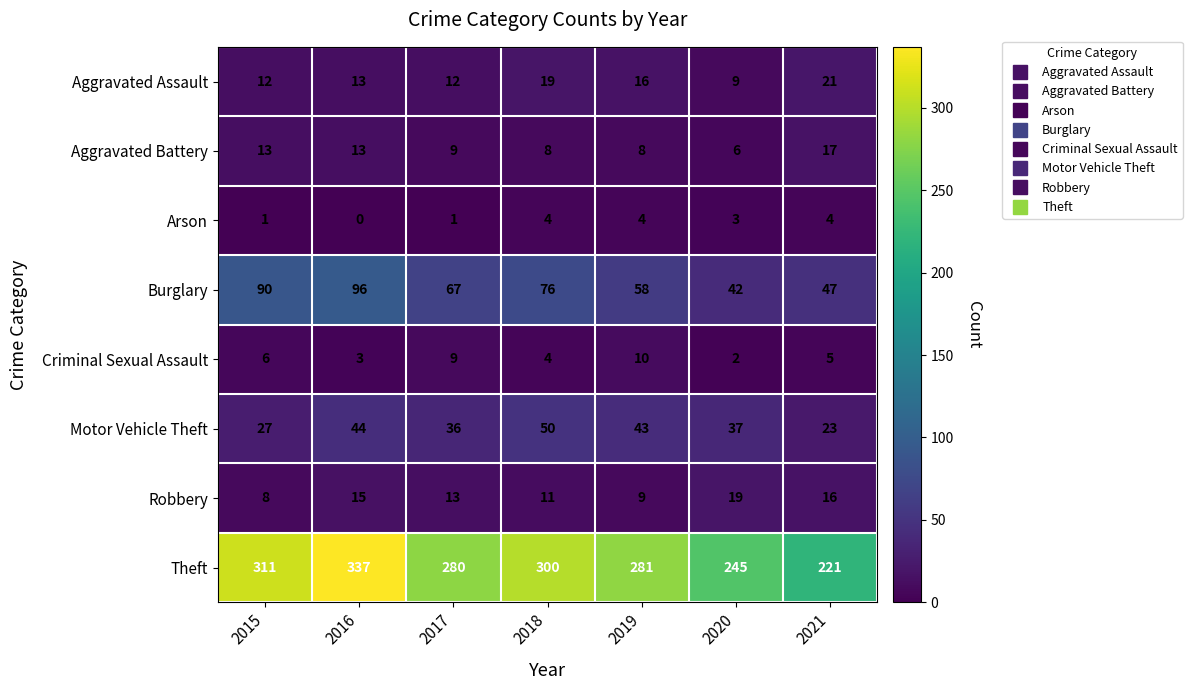

The value of Burglary at 2018 is 76. True or false?

True